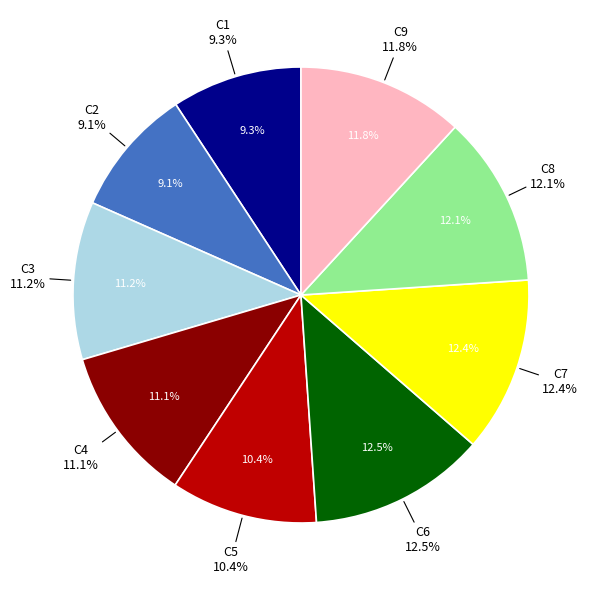

Which category has the smallest portion of the pie?

C2